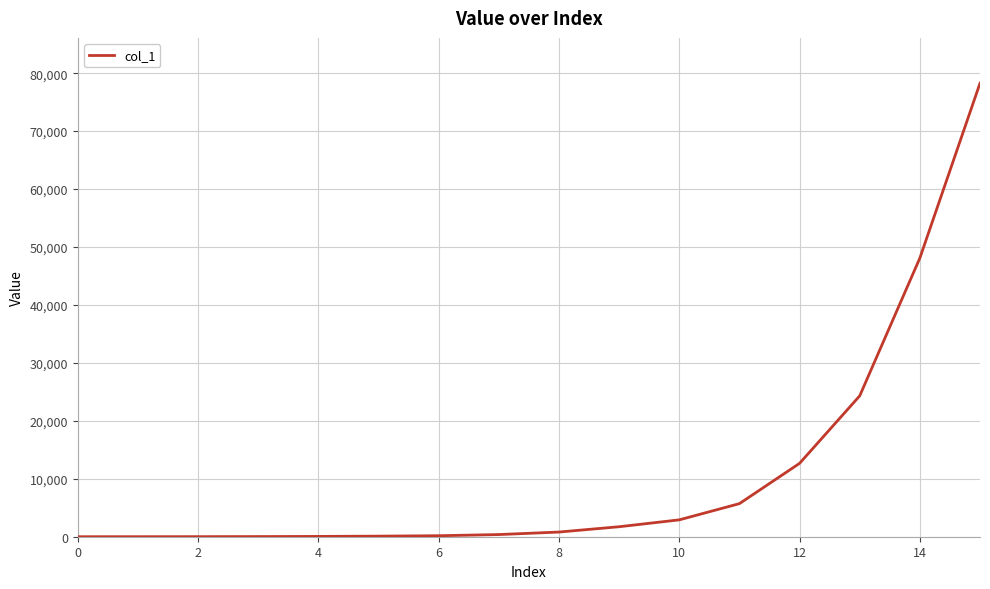

How many lines are shown in the chart?

1